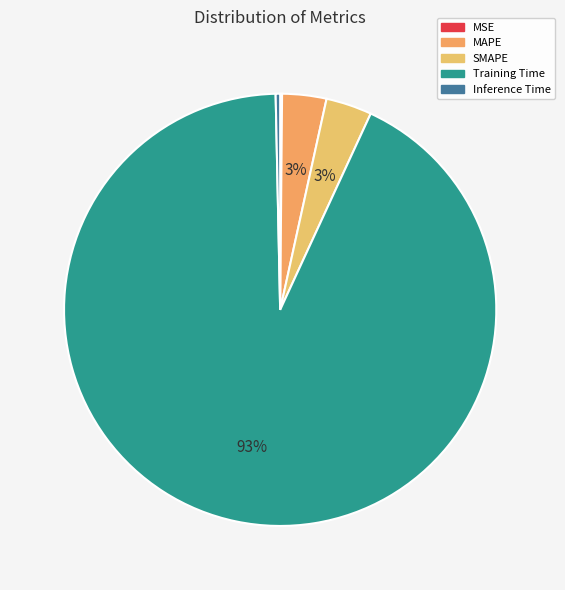

Is there a majority slice in this chart?

Yes